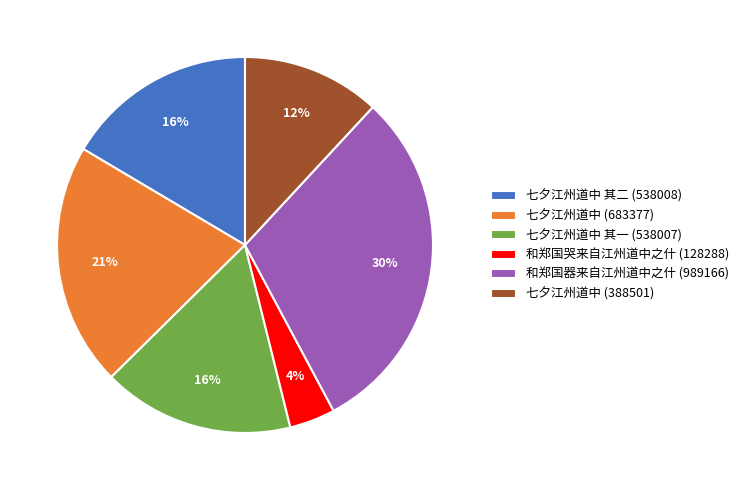

Is the sum of 七夕江州道中 (683377) and 七夕江州道中 其二 (538008) greater than half?

No